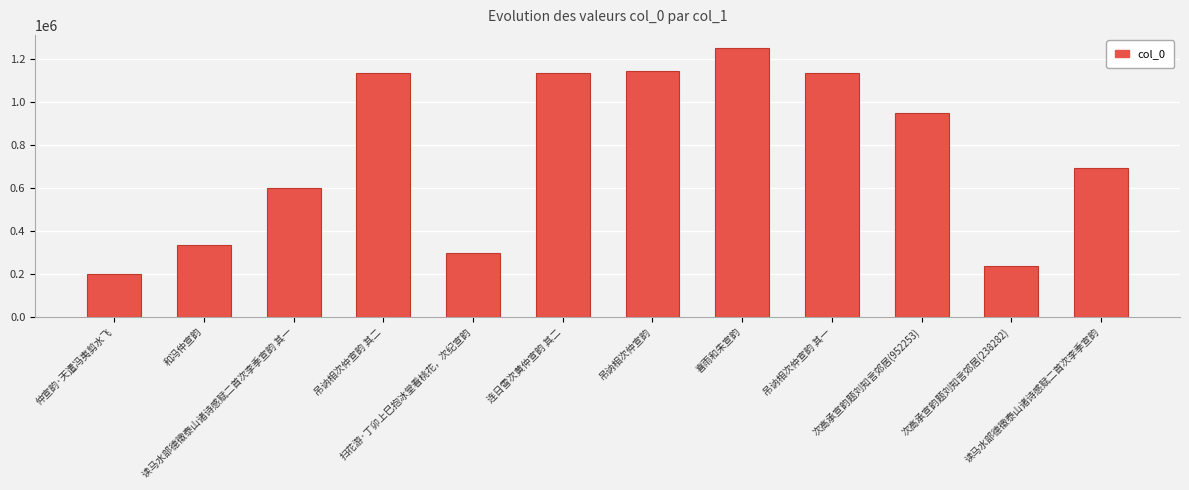

What is the average value?

760766